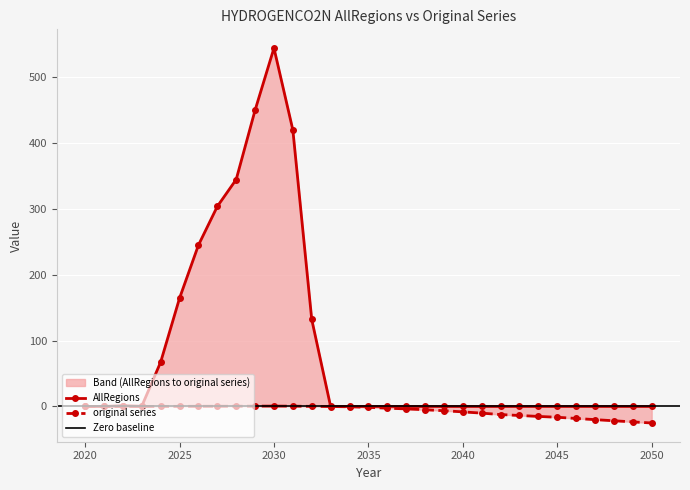

Between 2028 and 2031, which series saw the biggest shift?

AllRegions